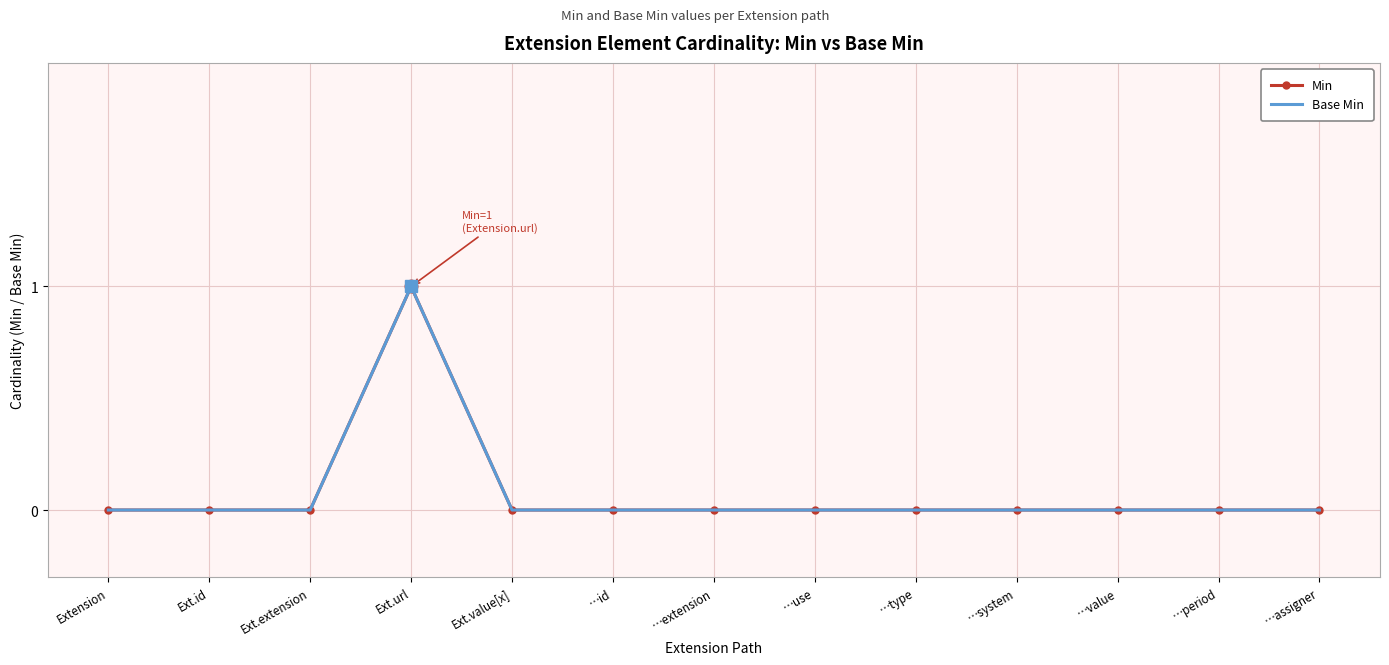

How many categories are shown in the chart?

13